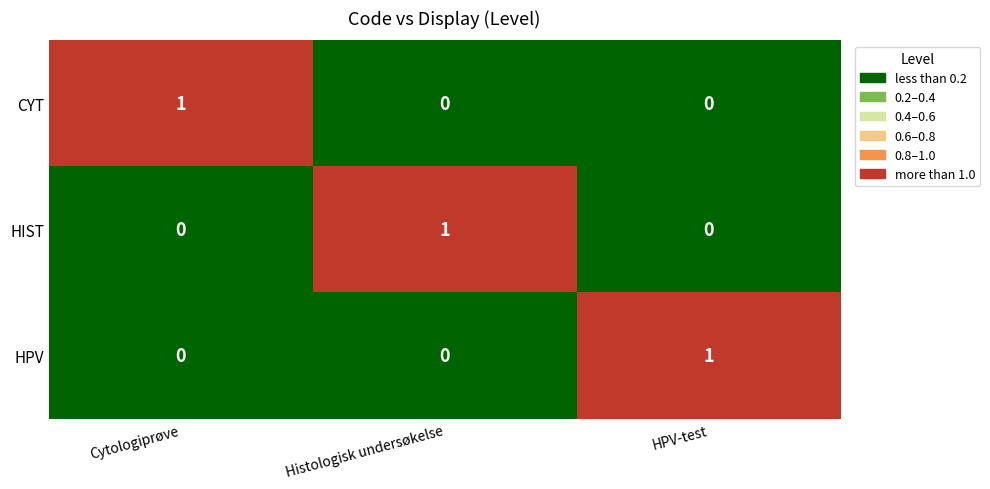

The value of HPV at Cytologiprøve is 0. True or false?

True